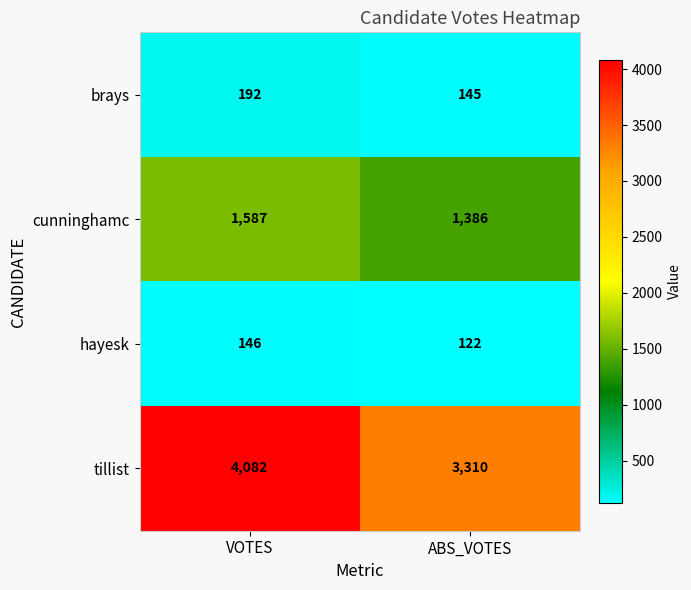

Rank the series by their maximum value, from highest to lowest.

tillist, cunninghamc, brays, hayesk